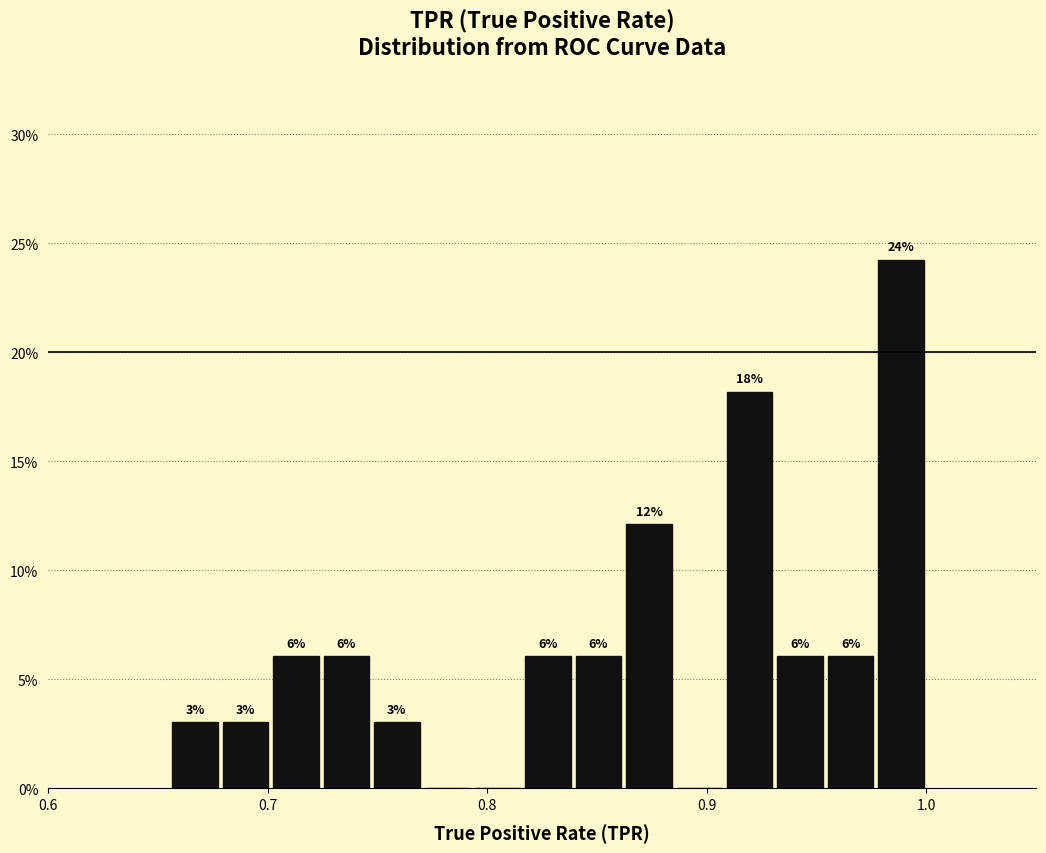

Read against the x-axis, roughly where is the centre of the tallest bar?

0.99